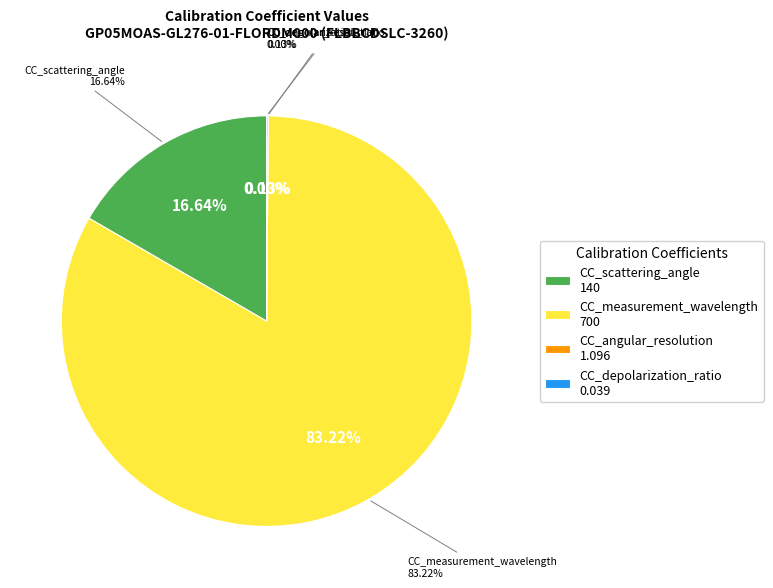

Is the sum of CC_angular_resolution and CC_depolarization_ratio greater than half?

No